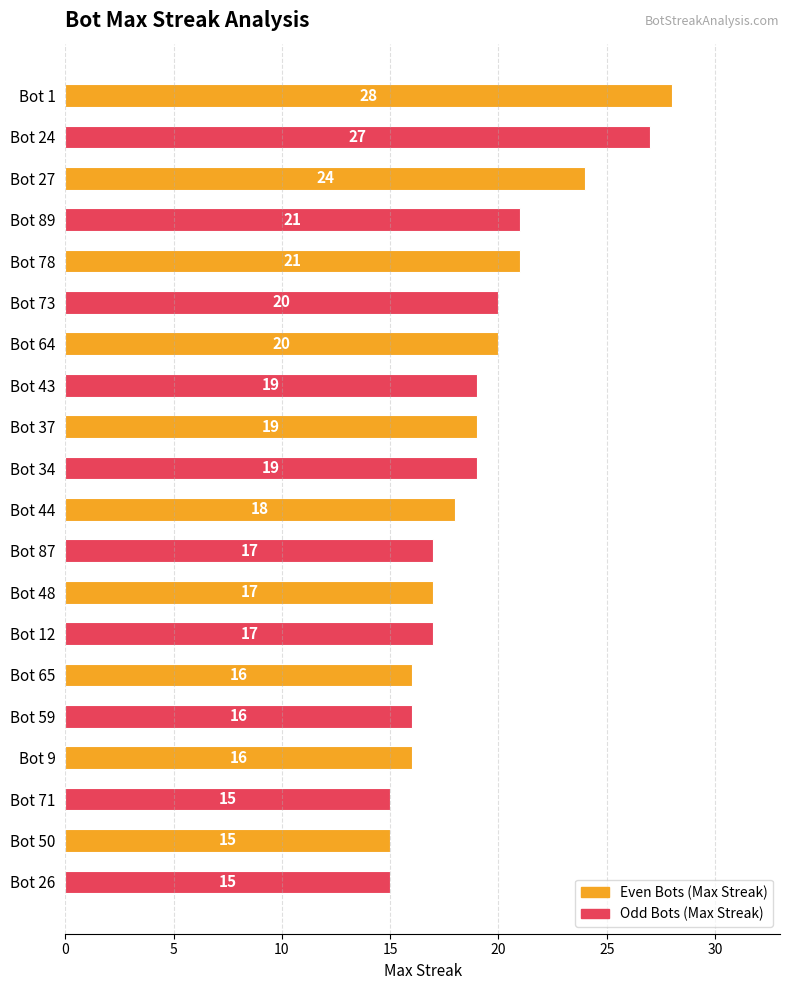

What value does the data have at Bot 24, to the nearest 5?

25